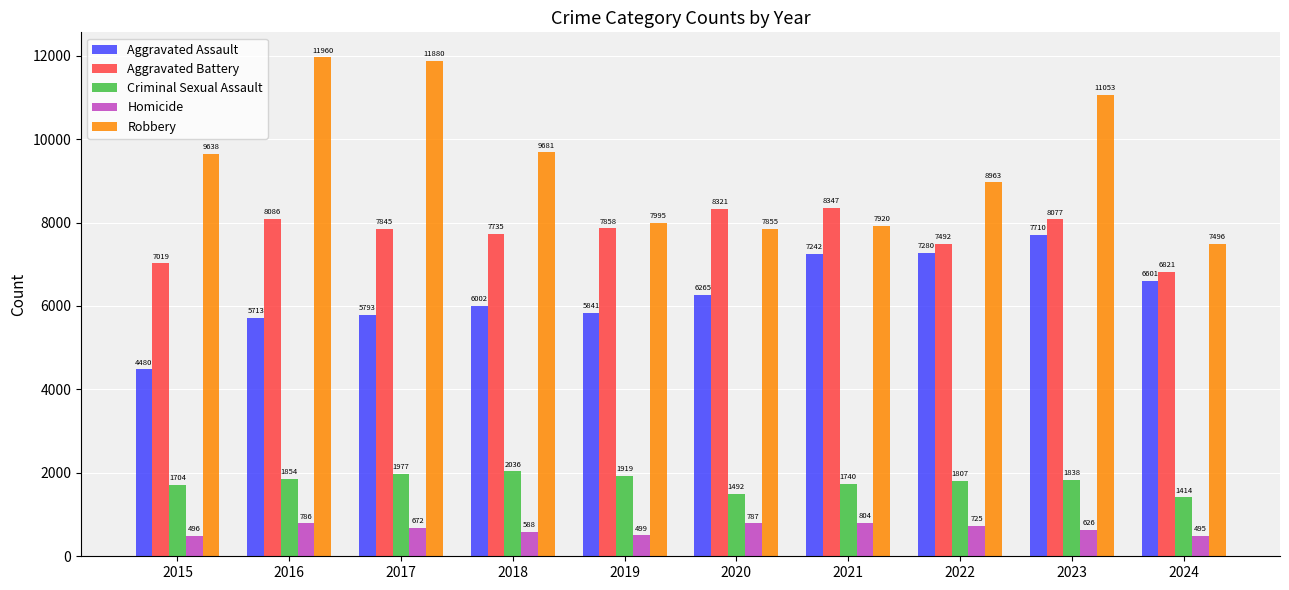

Count the number of data series in this chart.

5